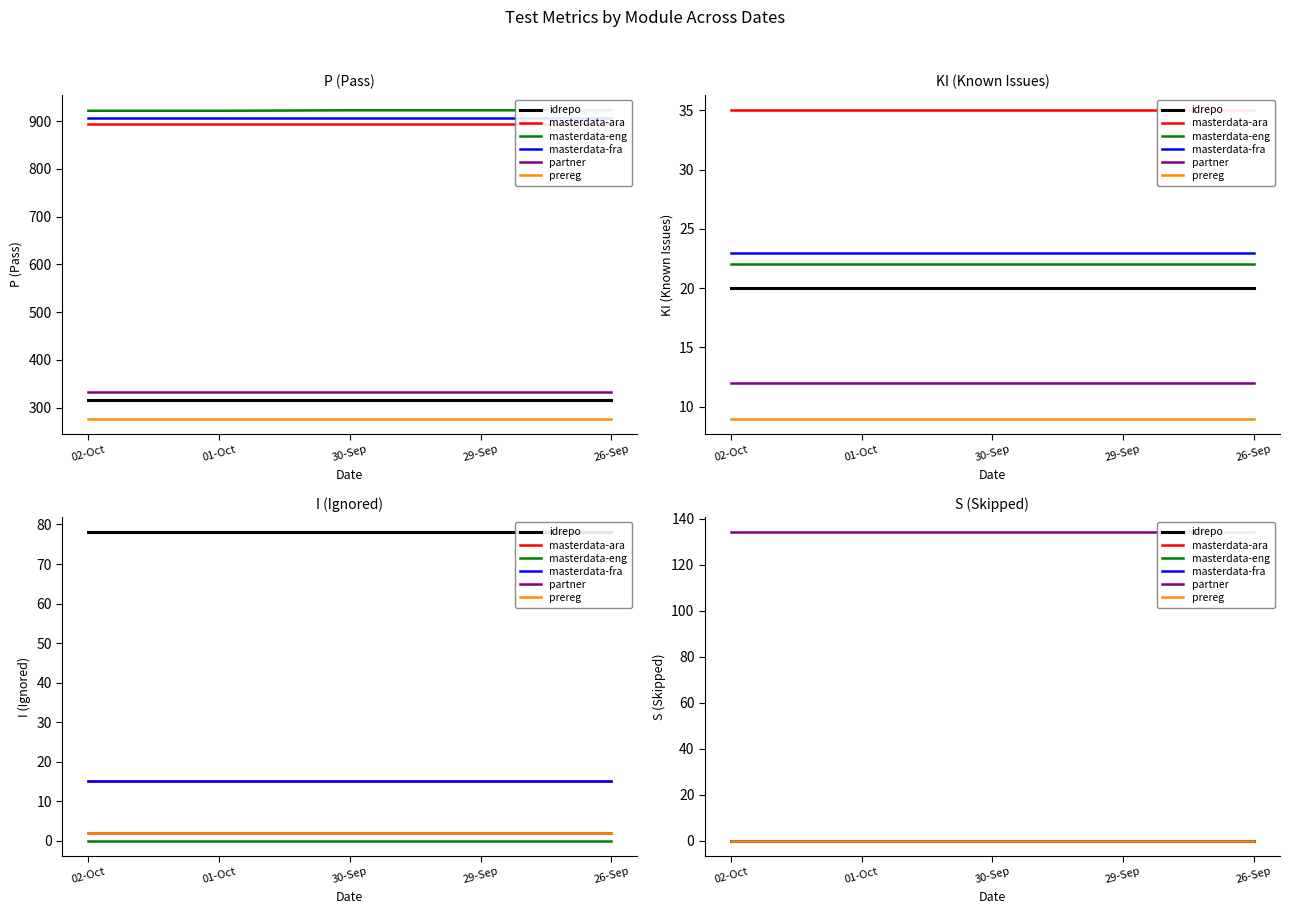

List the labels in order of prereg value, largest first.

02-Oct, 01-Oct, 30-Sep, 29-Sep, 26-Sep